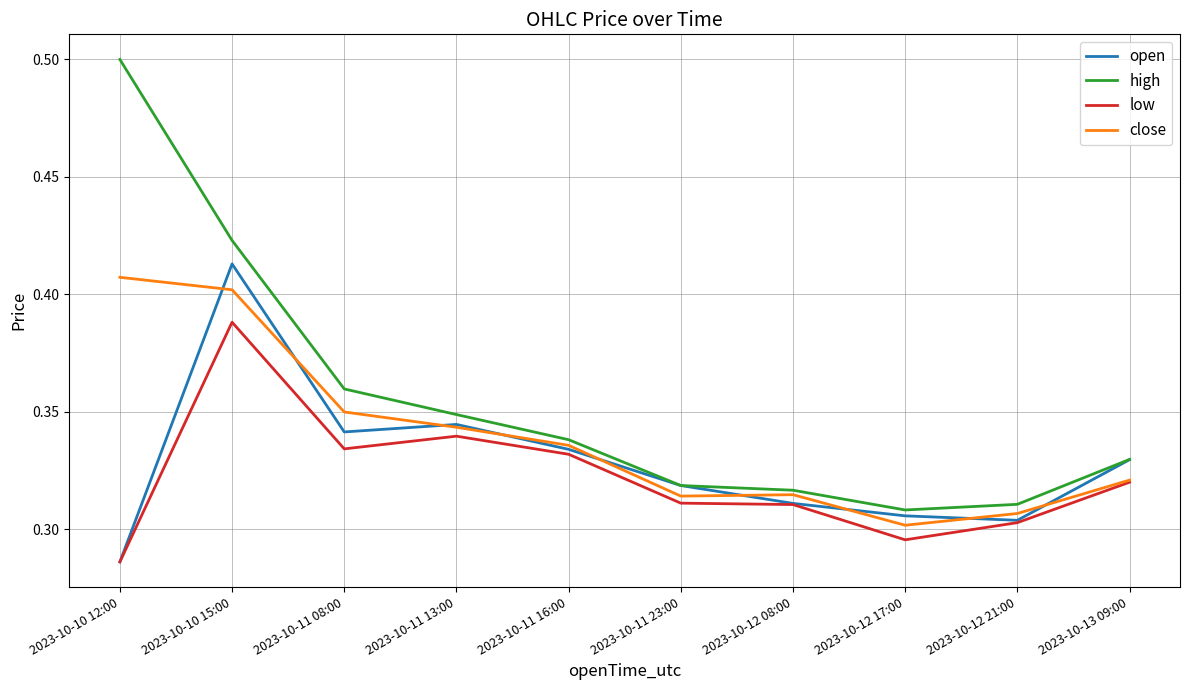

Rank the series by their maximum value, from highest to lowest.

high, open, close, low